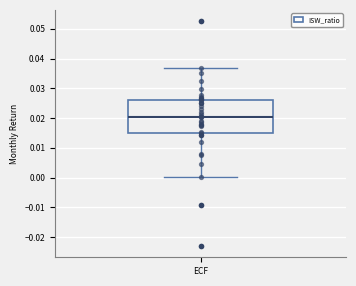

Transcribe this box plot: give where the median line is, the range the box spans, and where the two whiskers end, as read against the y-axis. The values are not printed on the chart, so give them approximately, as read against the axis.

median 0.020, box 0.015 to 0.026, whiskers 0.000 to 0.037